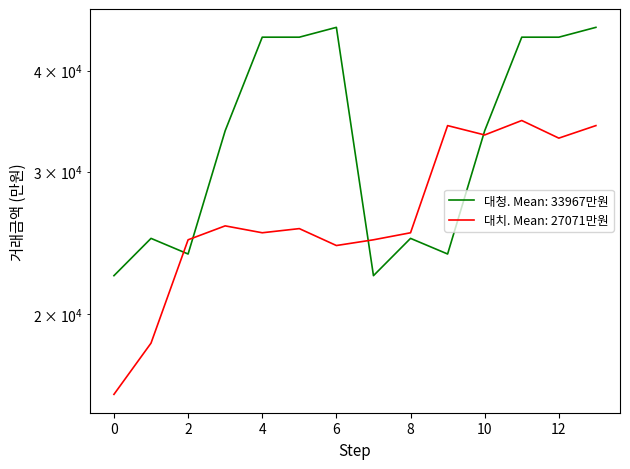

Which category has the highest value across all series?

6